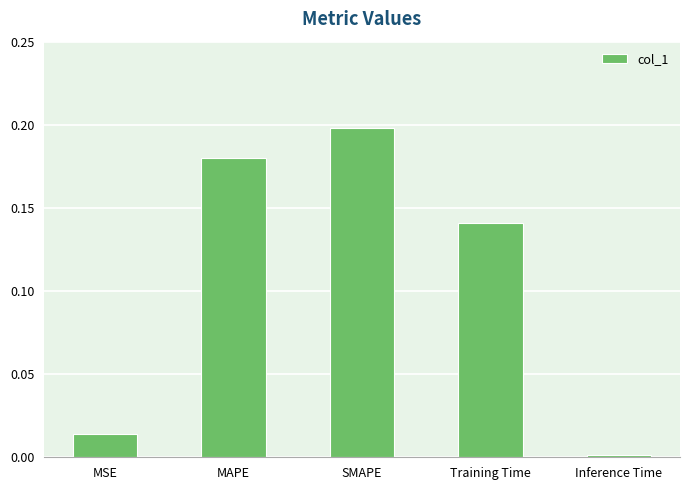

Are the bars horizontal?

No